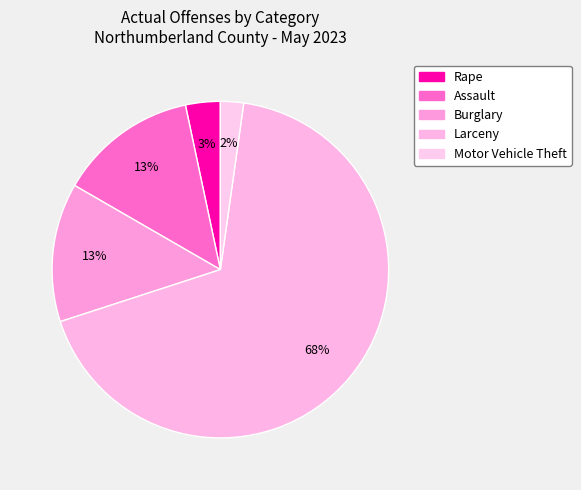

Count the number of slices in the pie.

5